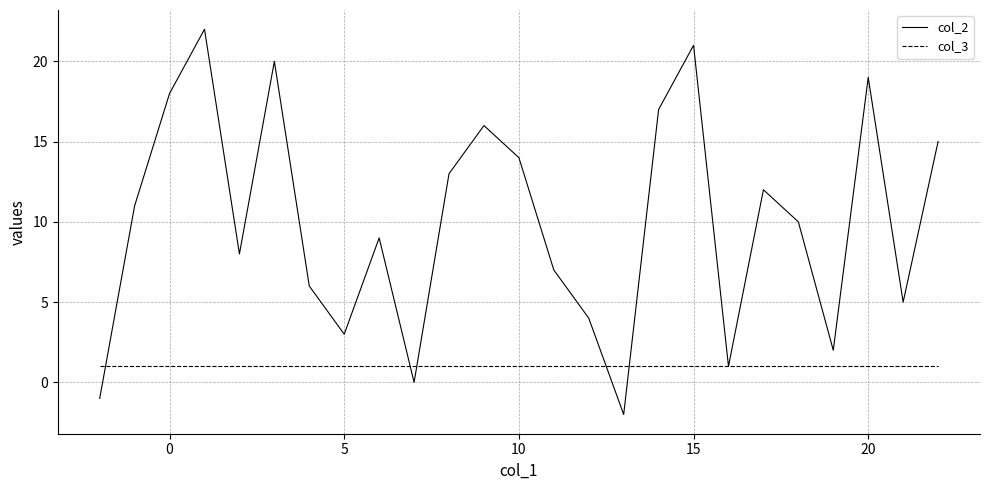

List the series in order of their overall mean, highest first.

col_2, col_3